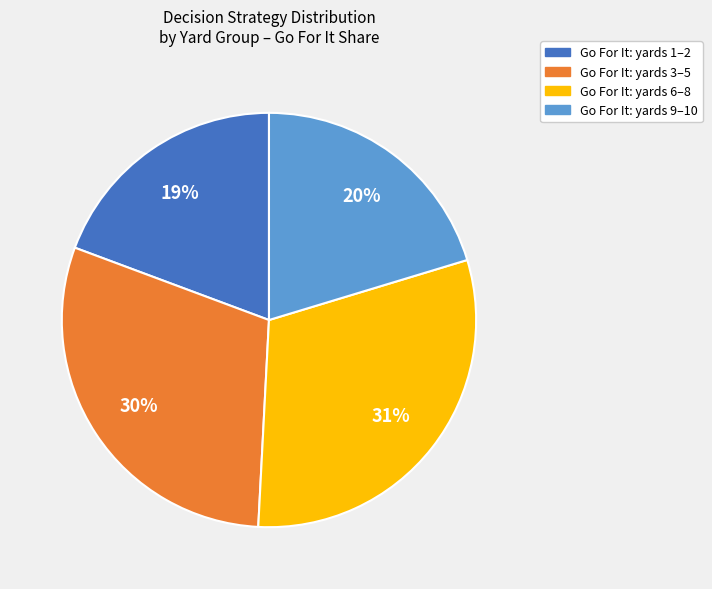

Does any single category account for the majority?

No